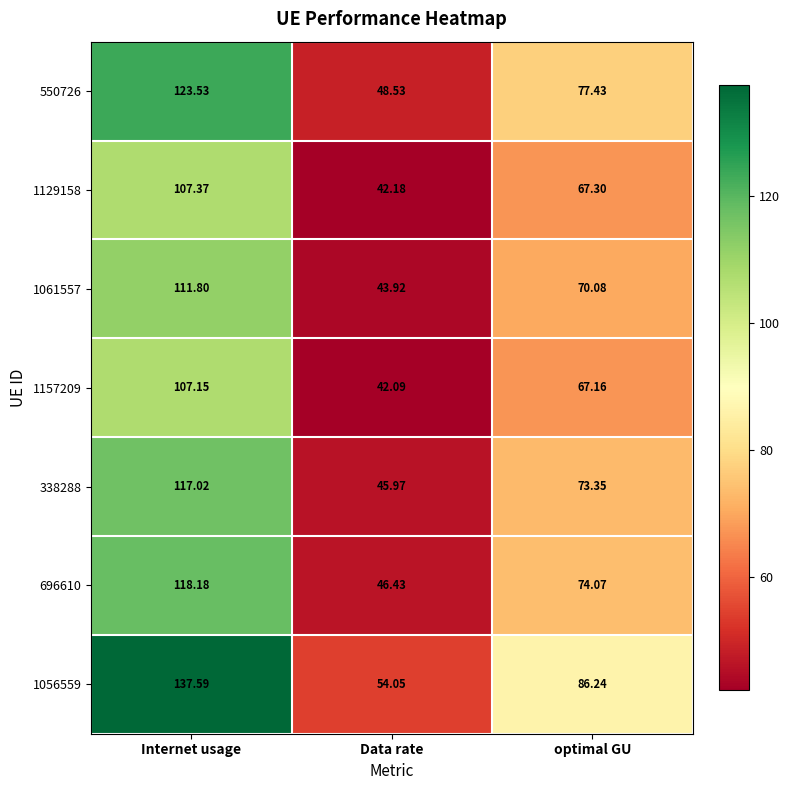

Which category has the highest value across all series?

Internet usage